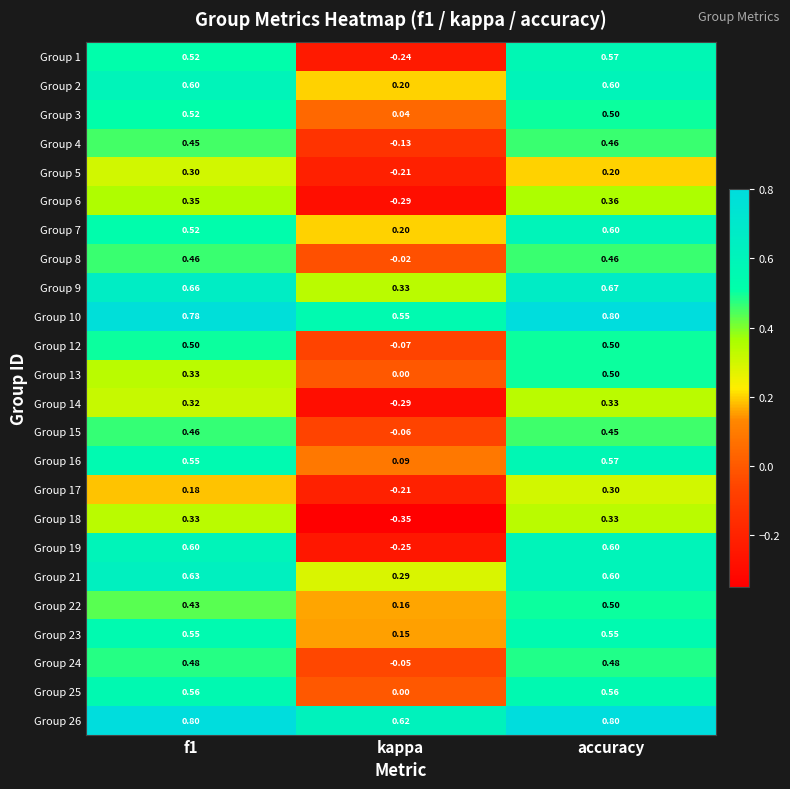

Is the value of Group 21 at f1 greater than the value of Group 18 at f1?

Yes